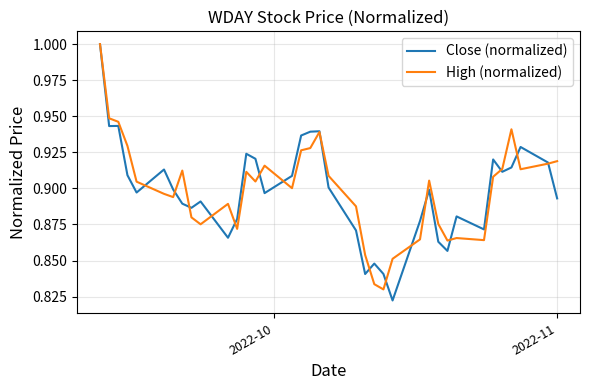

True or false: Close (normalized) and High (normalized) intersect in this chart.

True